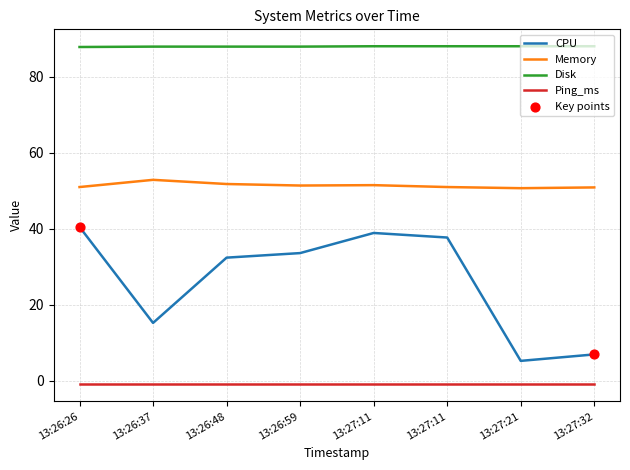

Is the value of Disk at 13:27:21 greater than the value of Memory at 13:26:37?

Yes